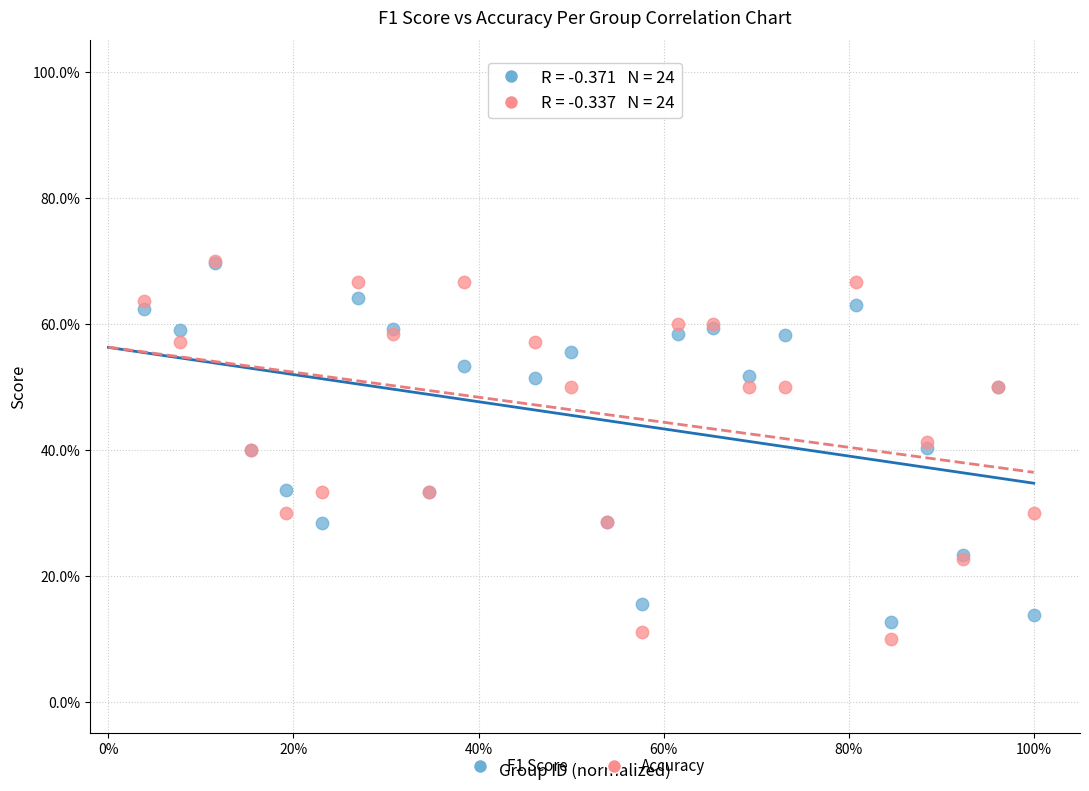

What are all the series names shown in the legend?

F1 Score, Accuracy